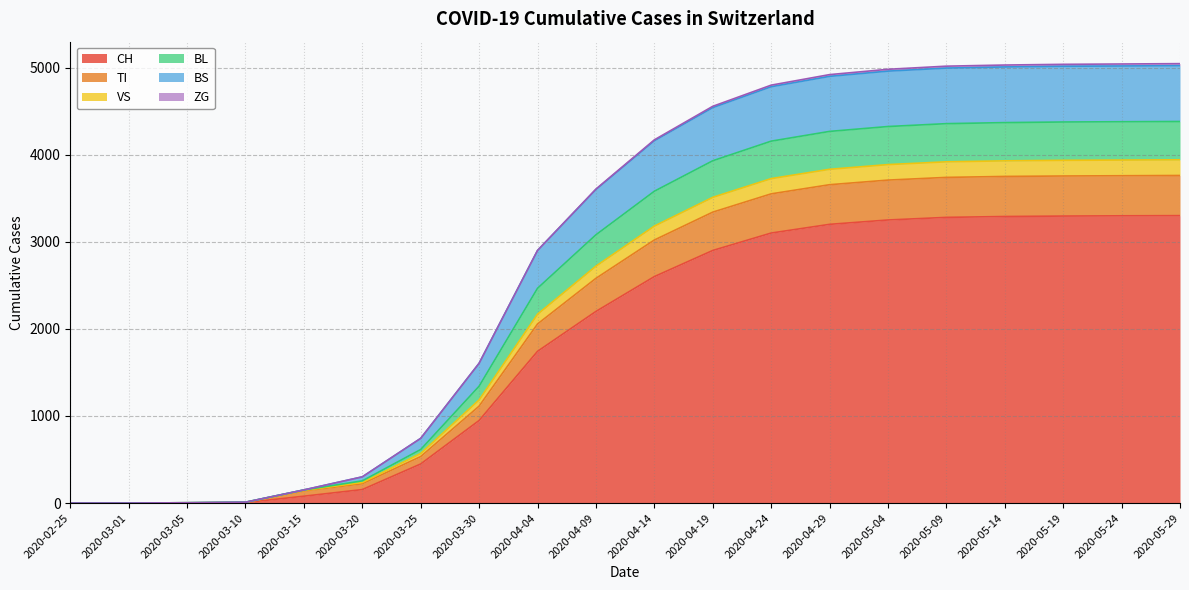

Where is CH nearest to the value 1650?

2020-04-04